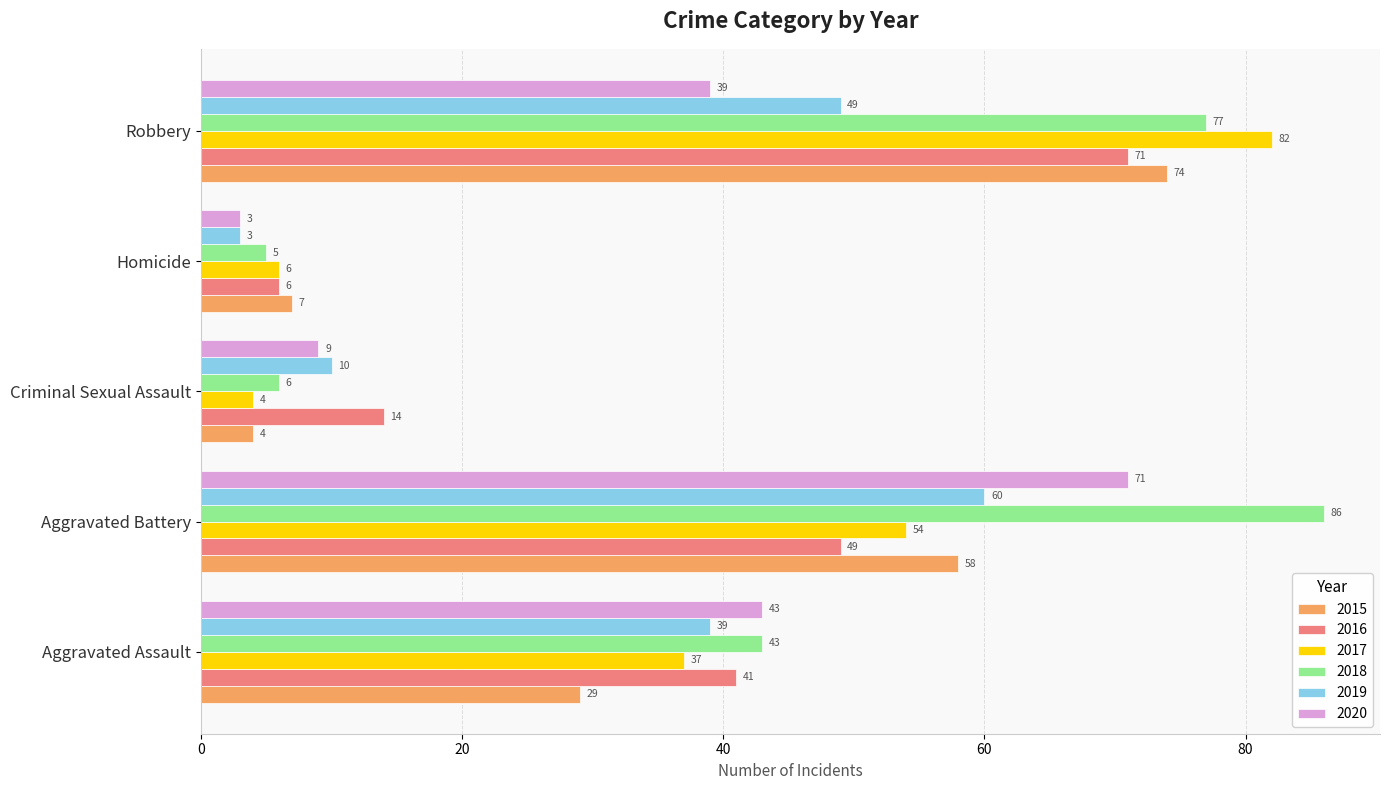

Which series has the largest total across all categories?

2018